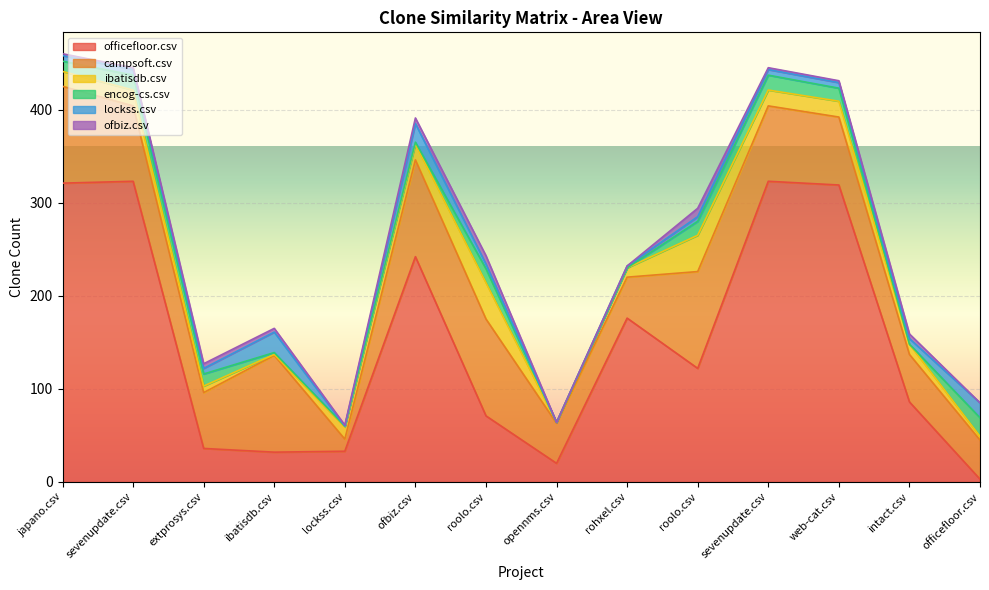

What is the difference between the campsoft.csv values at web-cat.csv and lockss.csv?

60